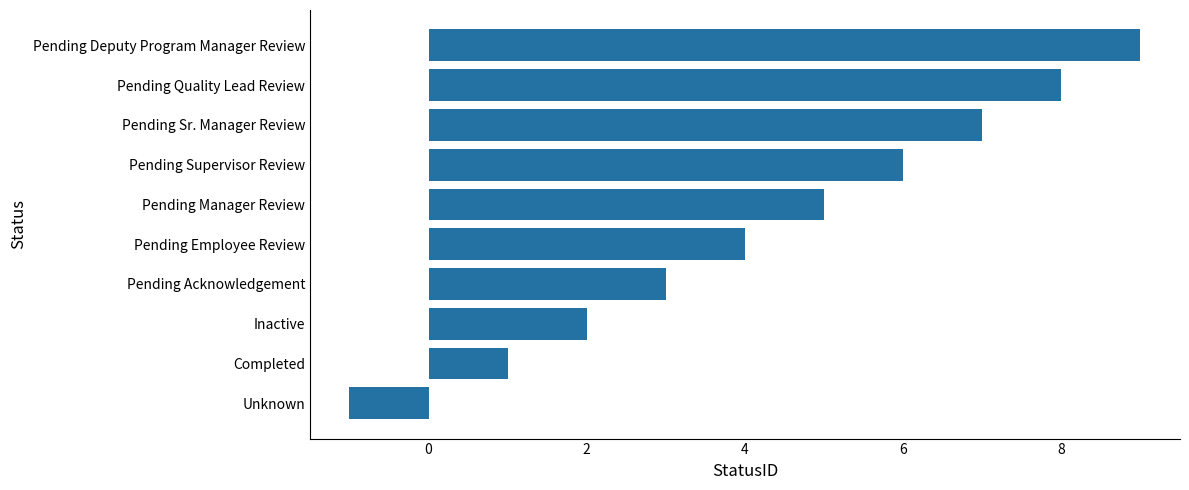

Count the number of data series in this chart.

1